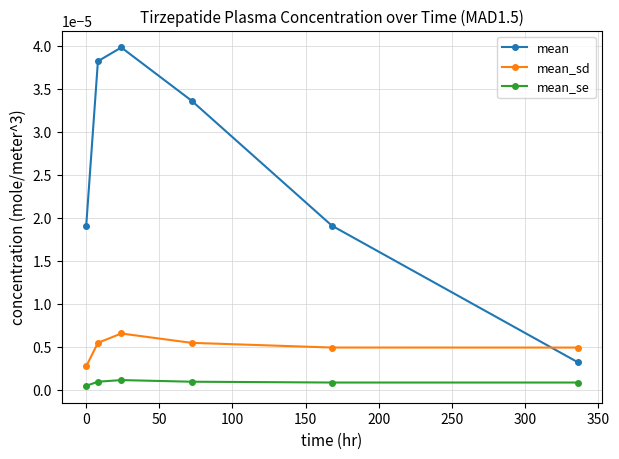

At how many categories does at least one series exceed 0?

6